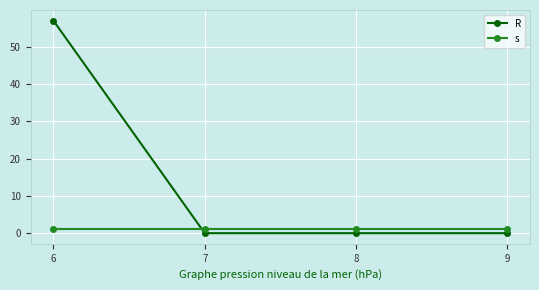

Where do R and s first cross each other?

6 and 7